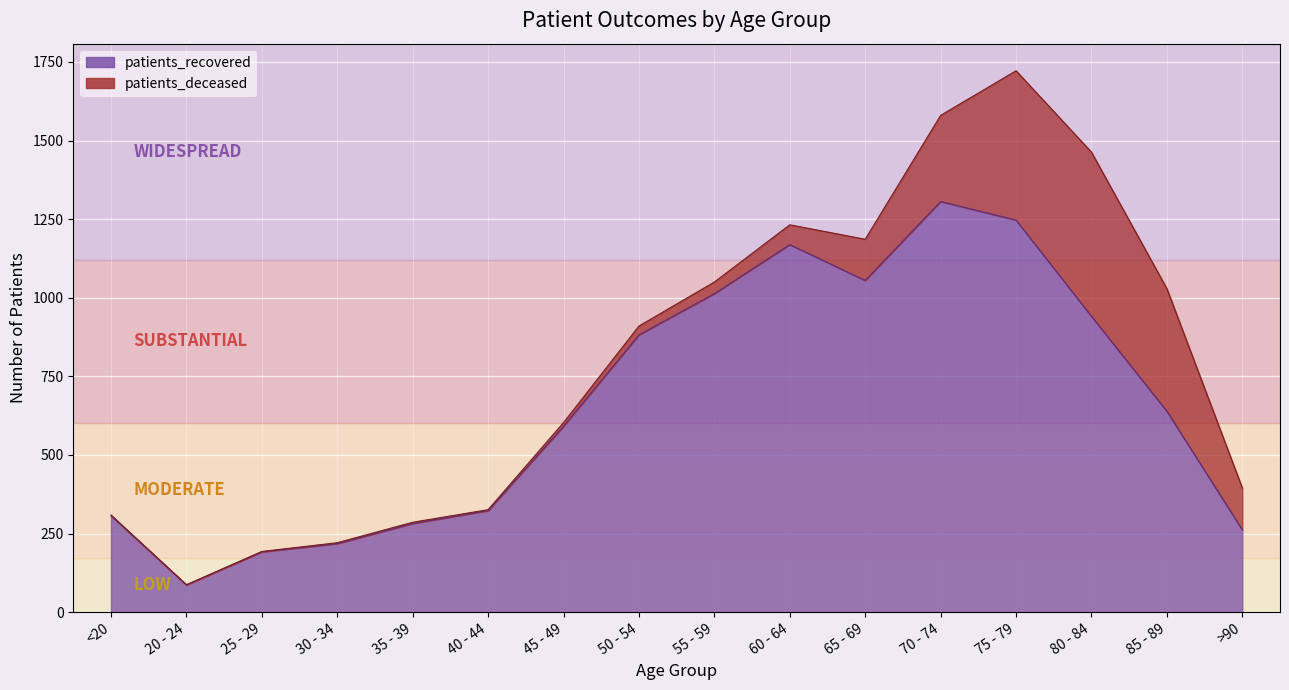

What is the difference between the values at 30 - 34 and 60 - 64?

951